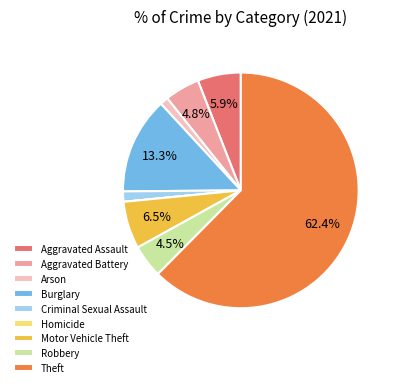

To the nearest percent, what portion does Arson represent?

1%